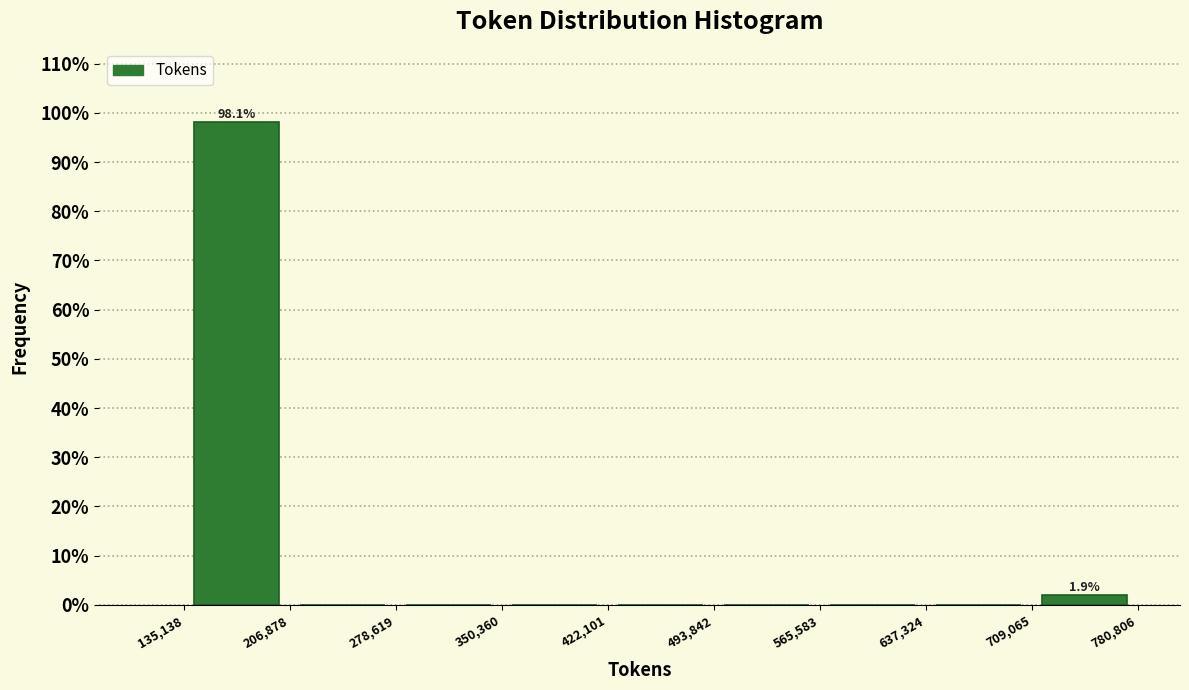

Over which range of the x-axis is the bar tallest?

135,138 to 206,878